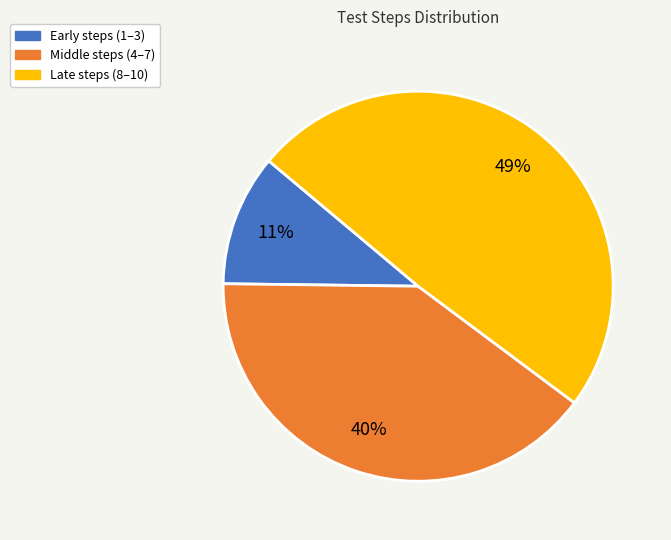

Does any single category account for the majority?

No